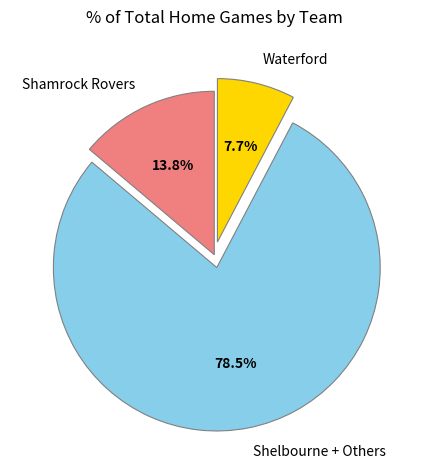

What portion of the pie excludes Shamrock Rovers?

86.2%